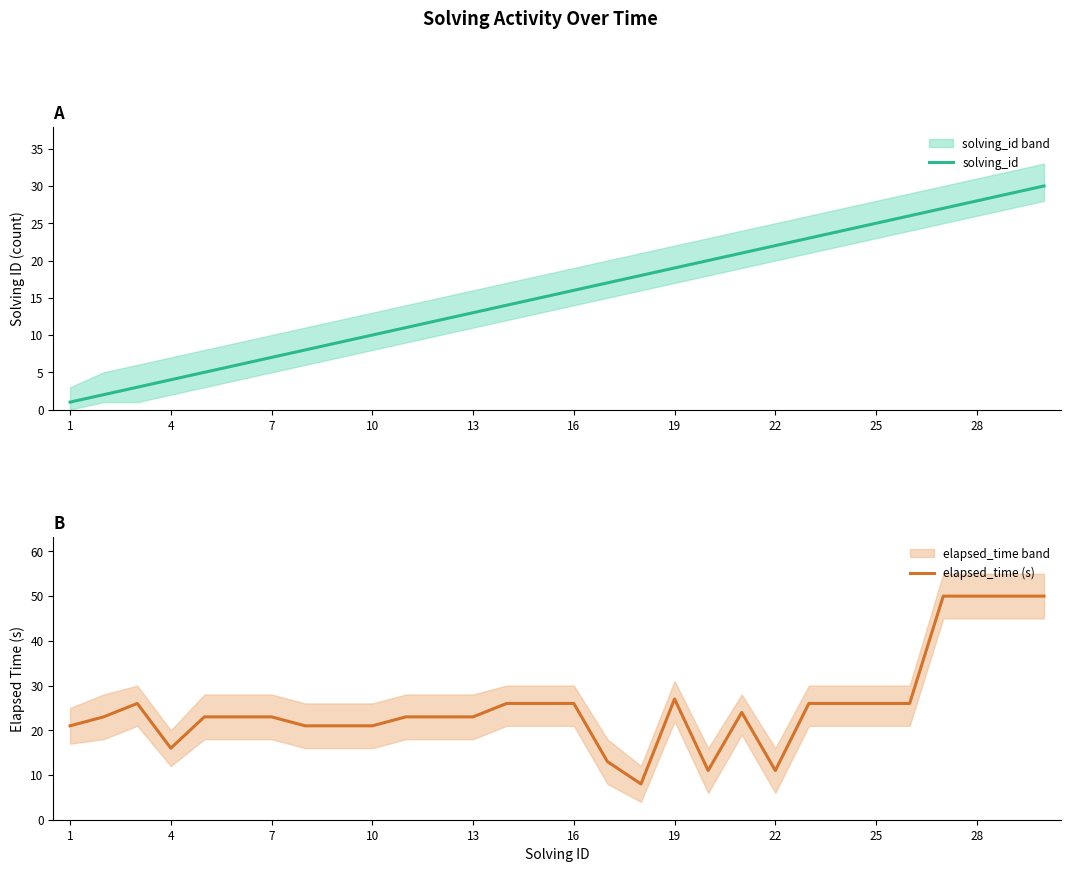

What is the highest value of the solving_id series?

30